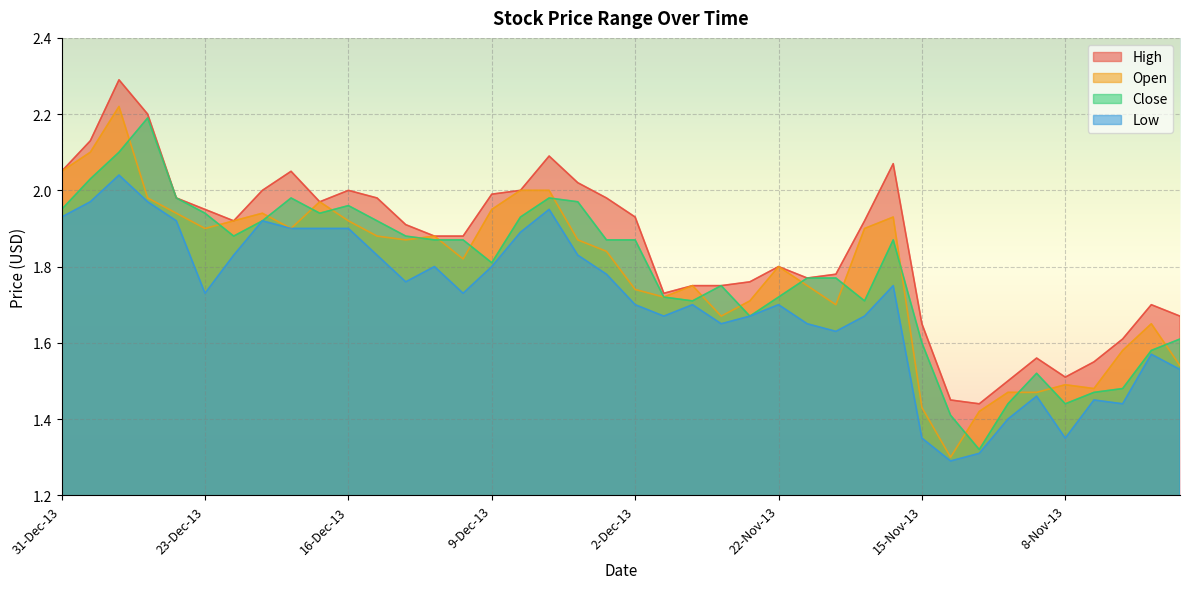

How many lines are shown in the chart?

4